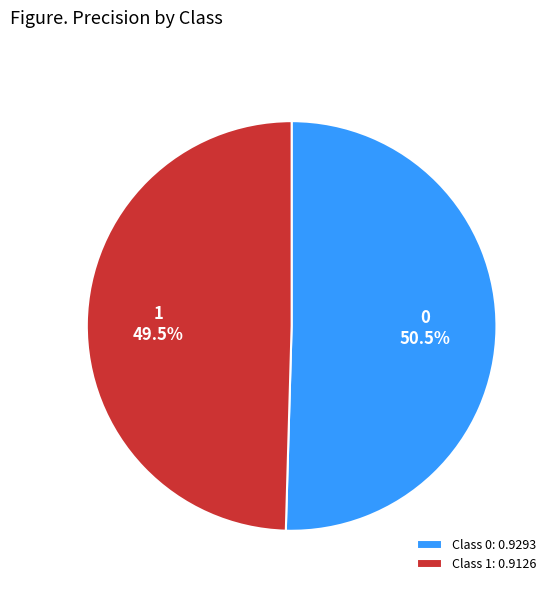

How many segments does this pie chart have?

2